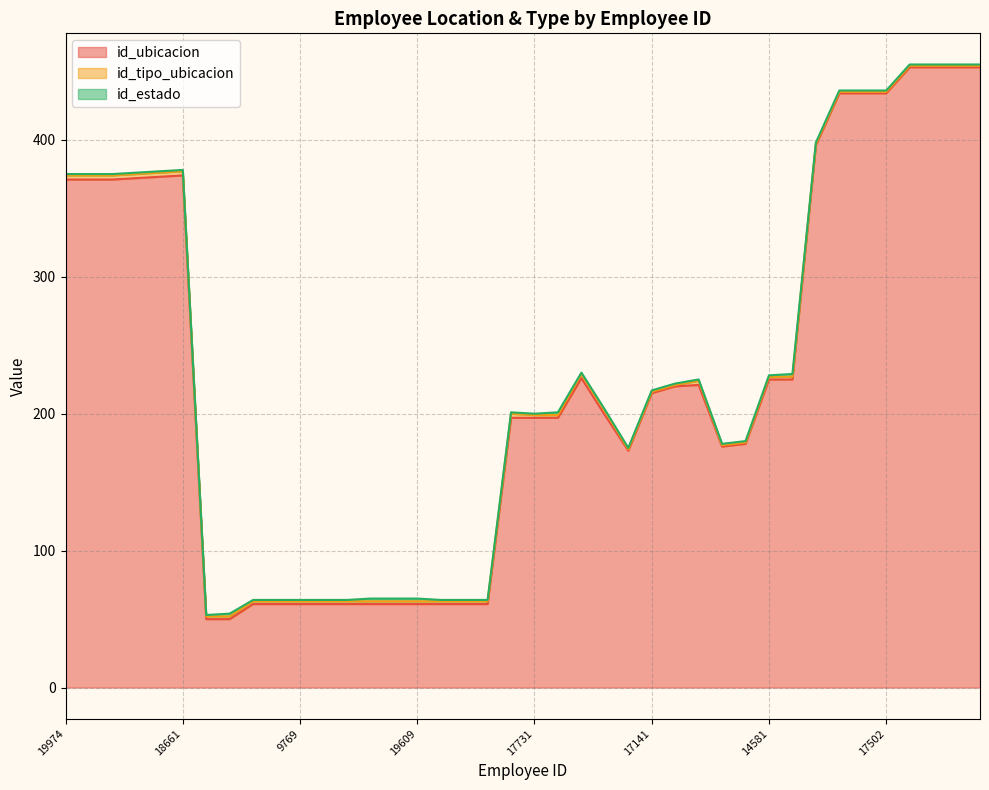

At which category does id_ubicacion reach its first local peak?

18661